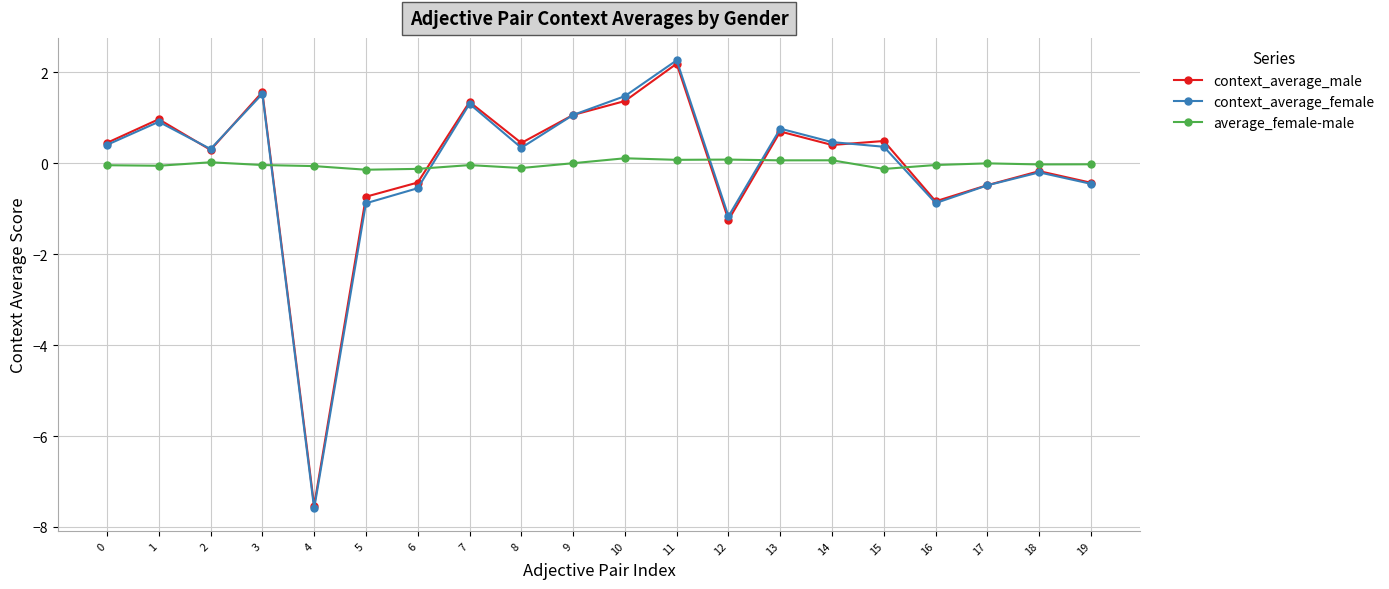

Which category has the highest value in the context_average_male series?

11